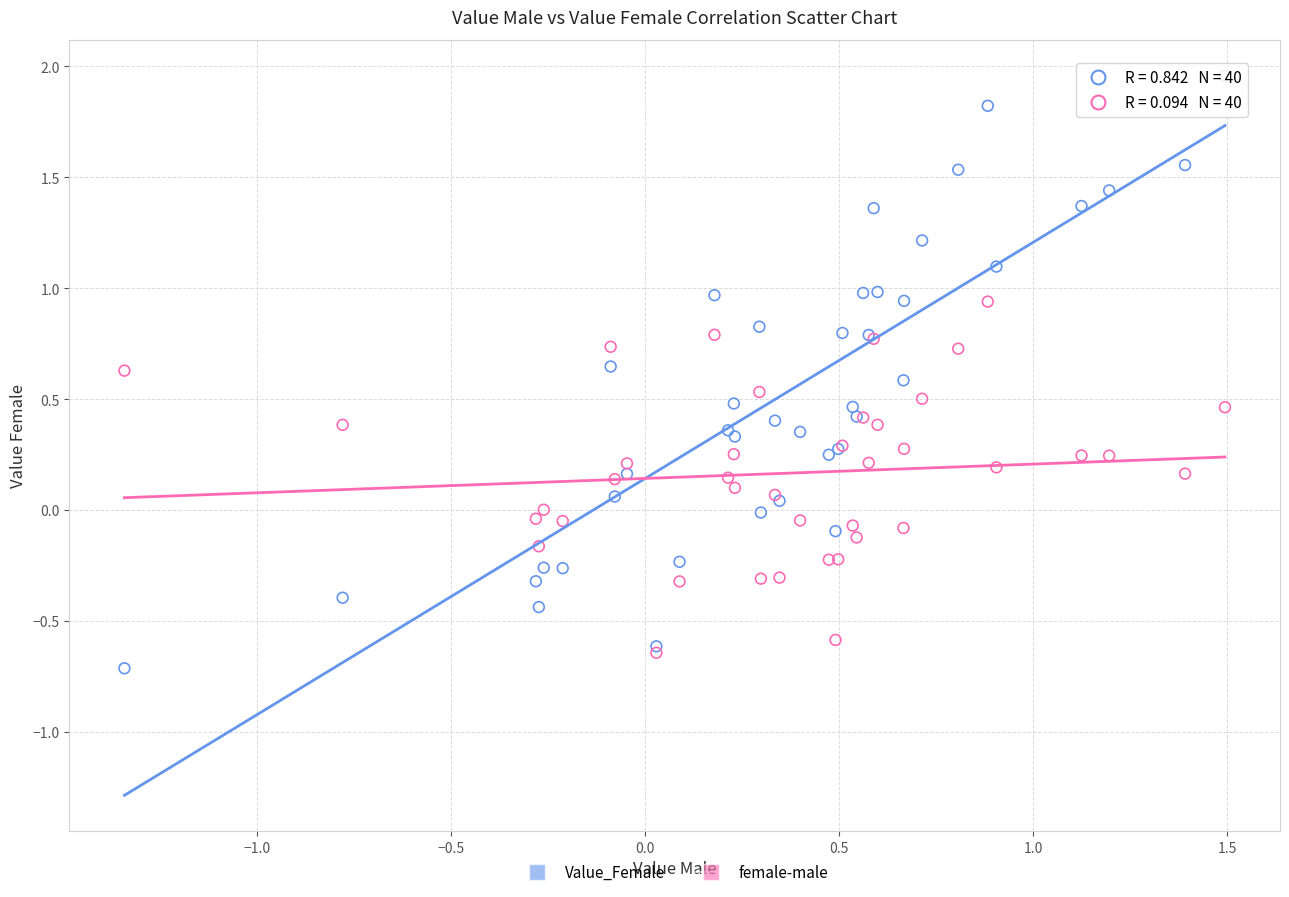

What are all the series names shown in the legend?

Value_Female, female-male